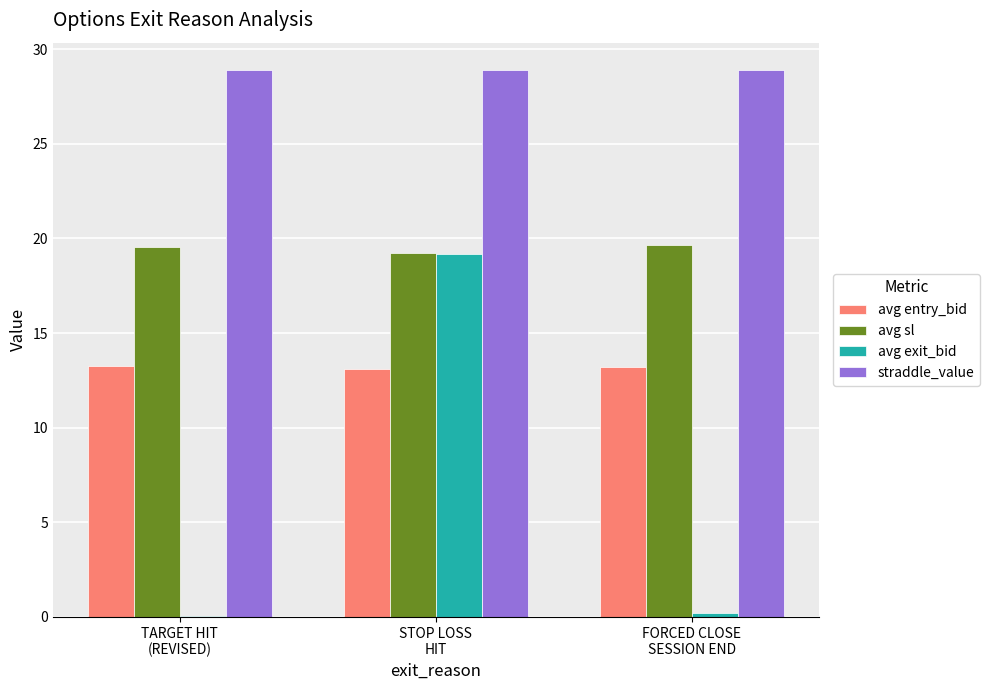

Are the bars horizontal?

No